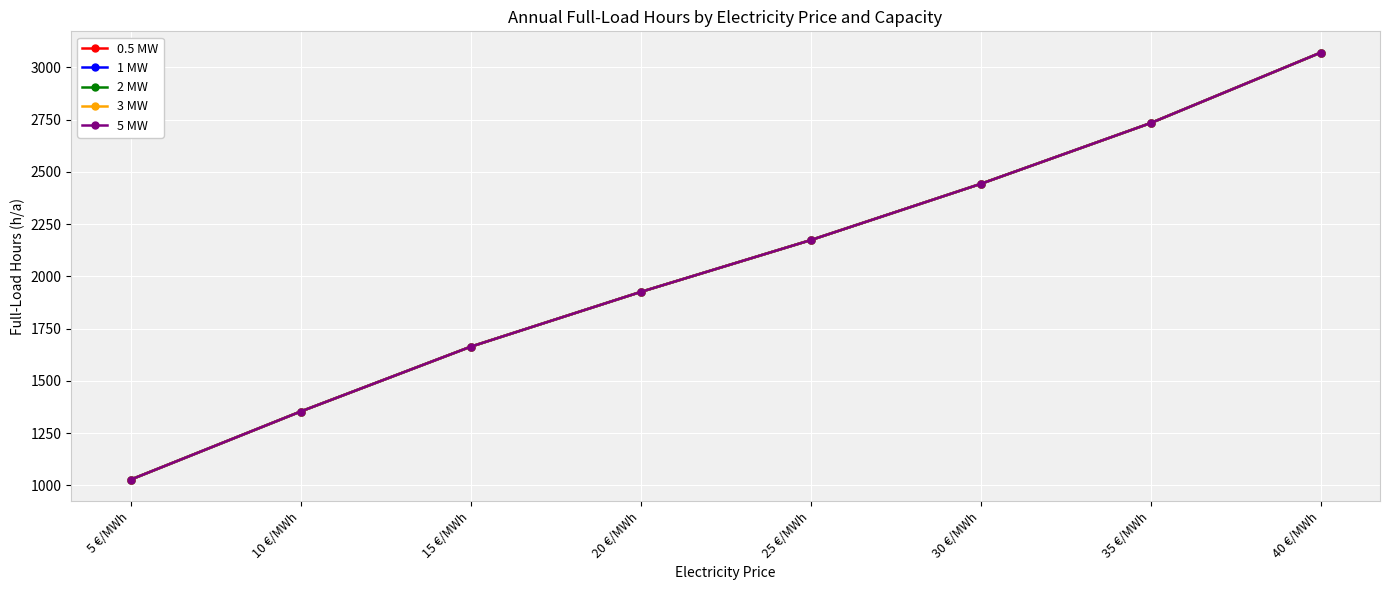

Where does the 0.5 MW series first go above 2173?

30 €/MWh